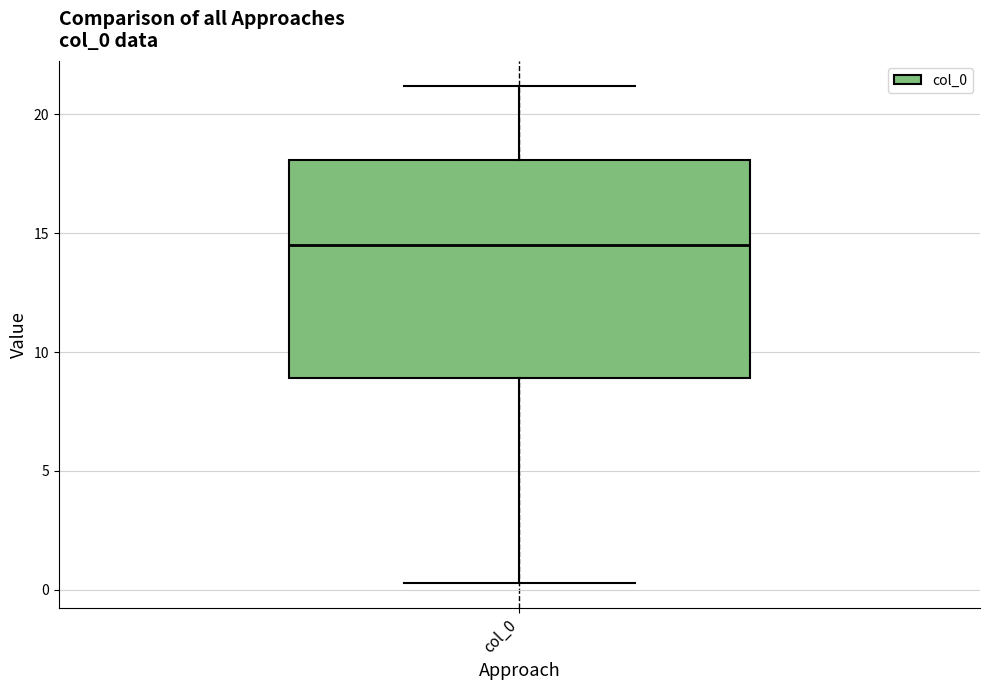

Where does the median line of the box for col_0 sit on the y-axis? The values are not printed on the chart, so give them approximately, as read against the axis.

14.5